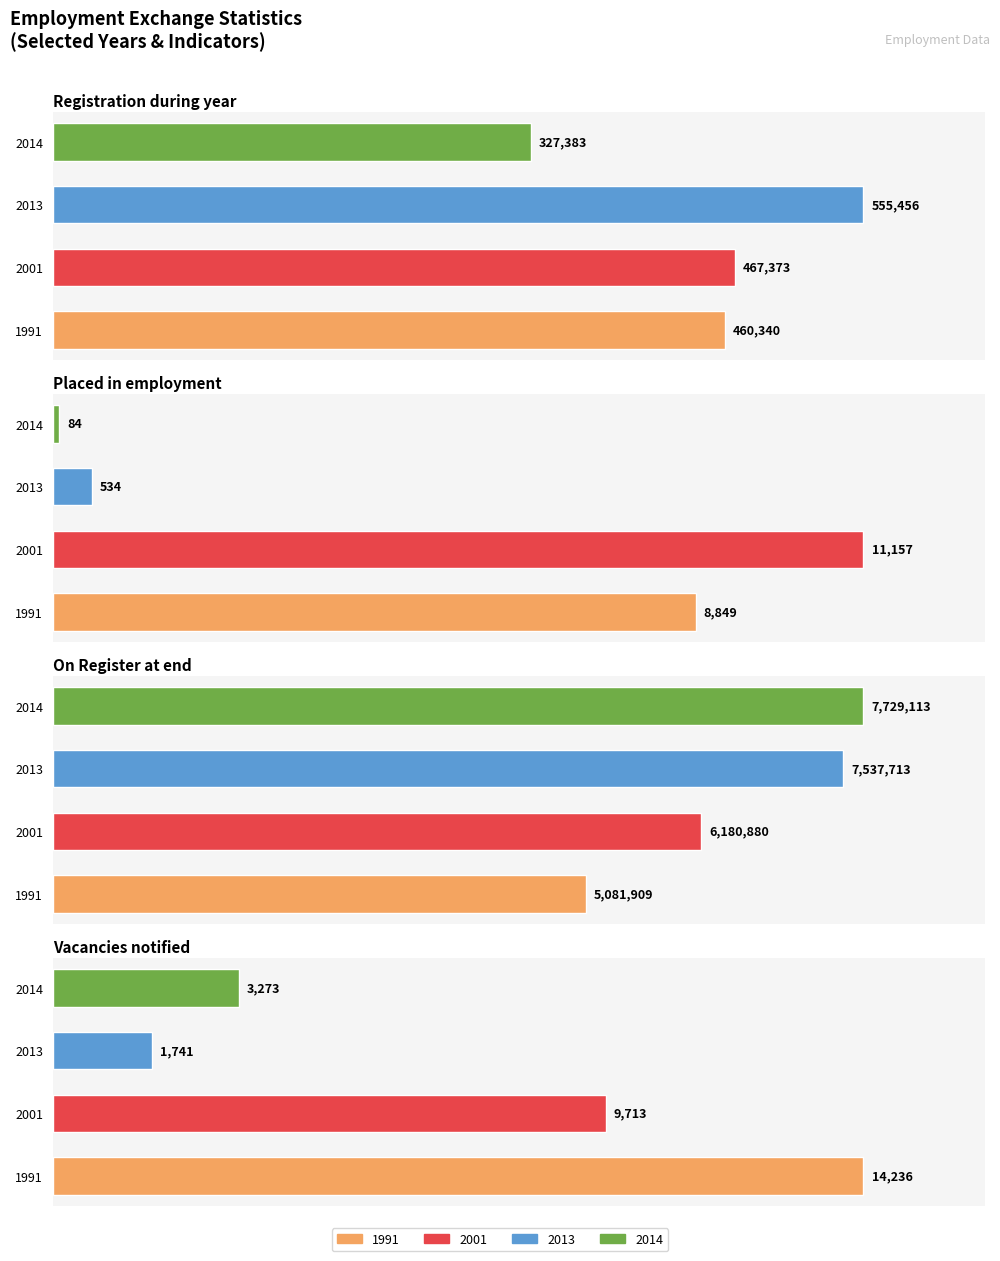

At Placed in employment, list the series in order from largest to smallest.

2001, 1991, 2013, 2014